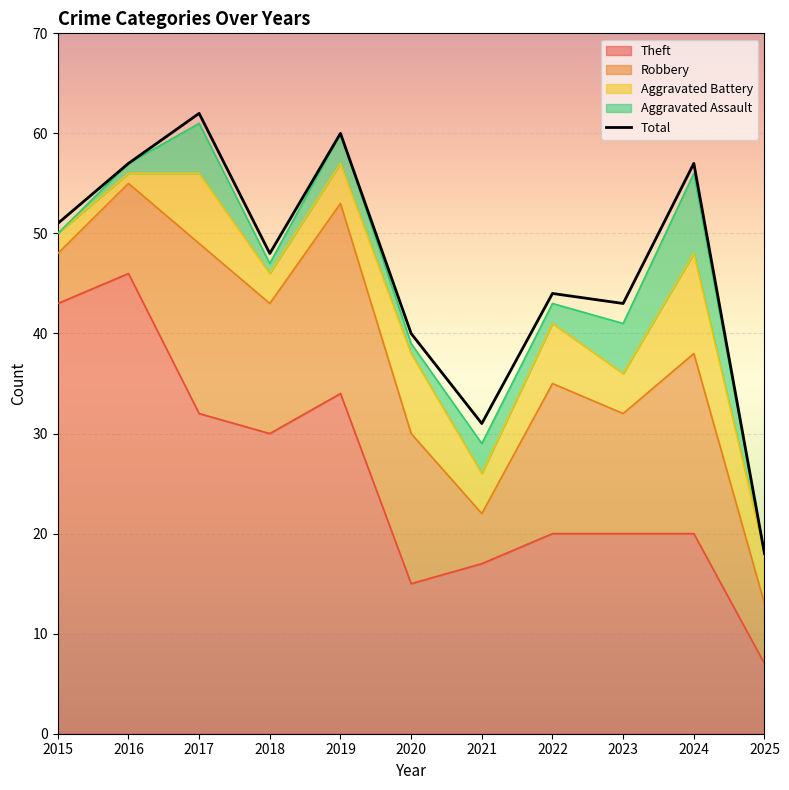

What is the difference between the second highest and second lowest values?

29